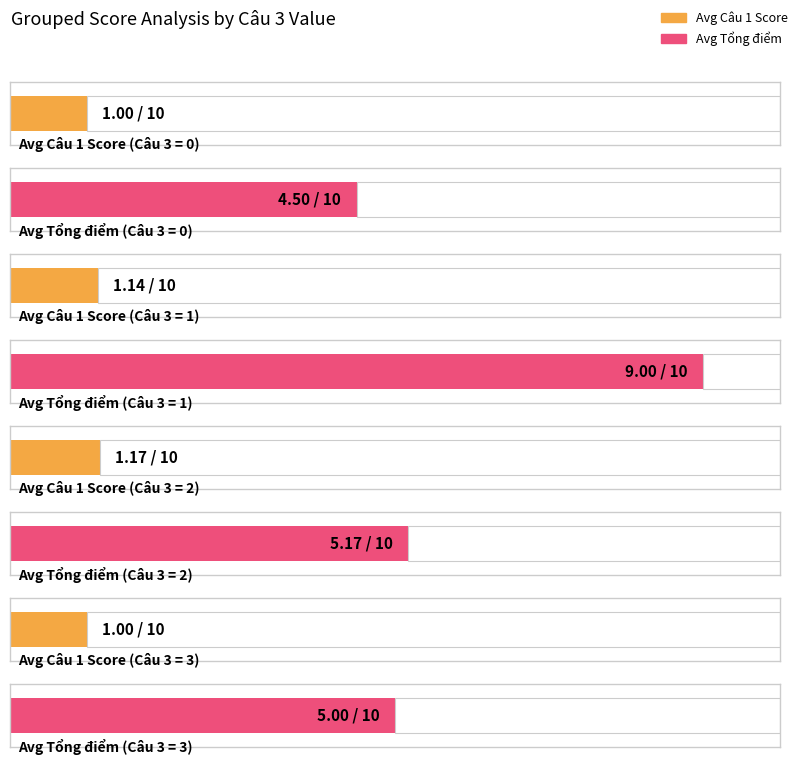

Does the chart contain stacked bars?

No